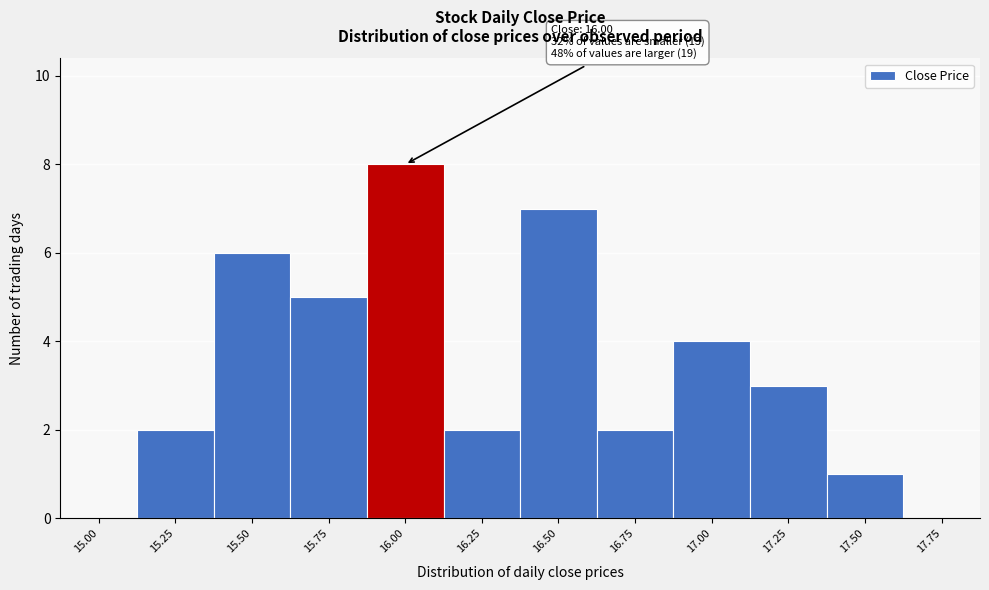

Reading left to right, extract all data points from this chart.

15.00=0	15.25=2	15.50=6	15.75=5	16.00=8	16.25=2	16.50=7	16.75=2	17.00=4	17.25=3	17.50=1	17.75=0